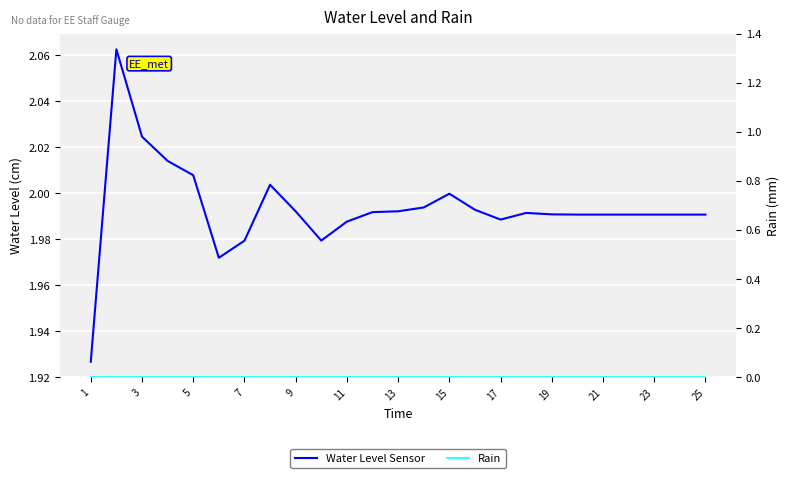

True or false: Rain and Water Level Sensor cross at least once.

False